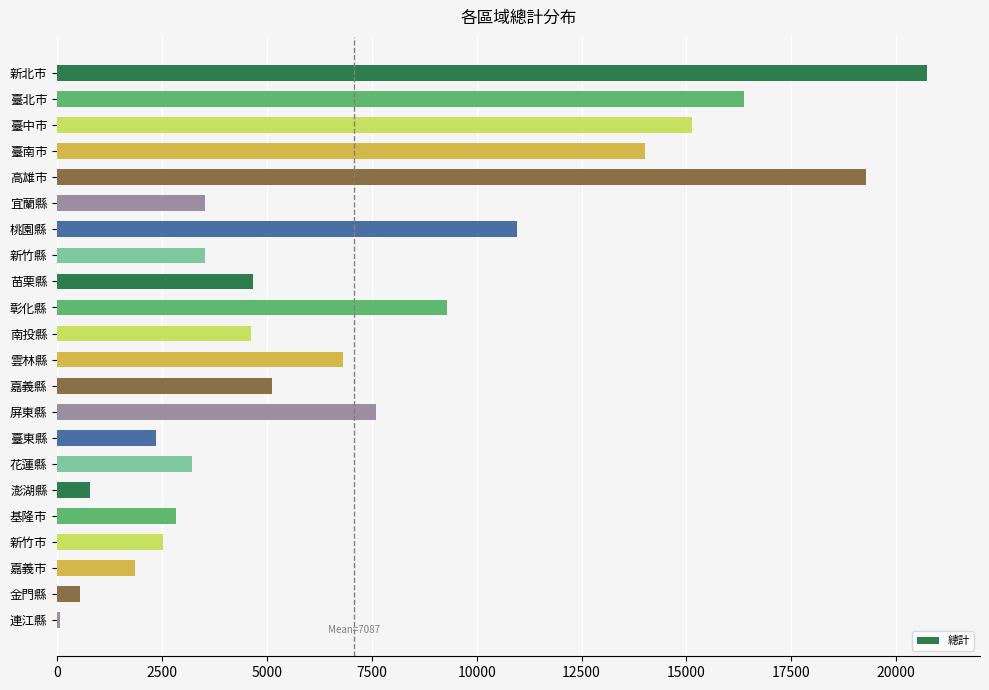

Are the bars horizontal?

Yes